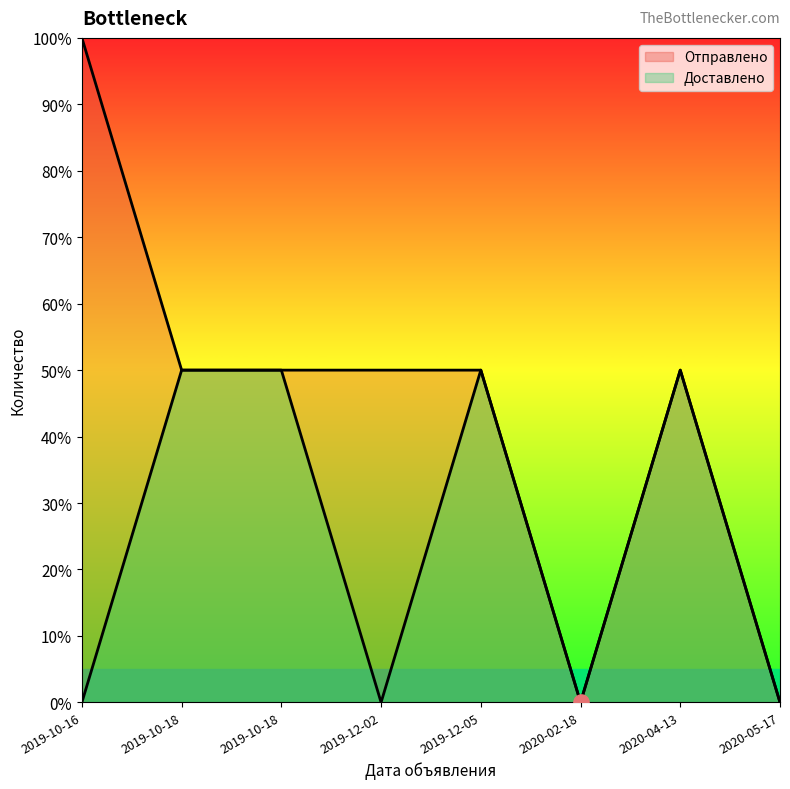

Which series has the widest spread of Y values?

Отправлено